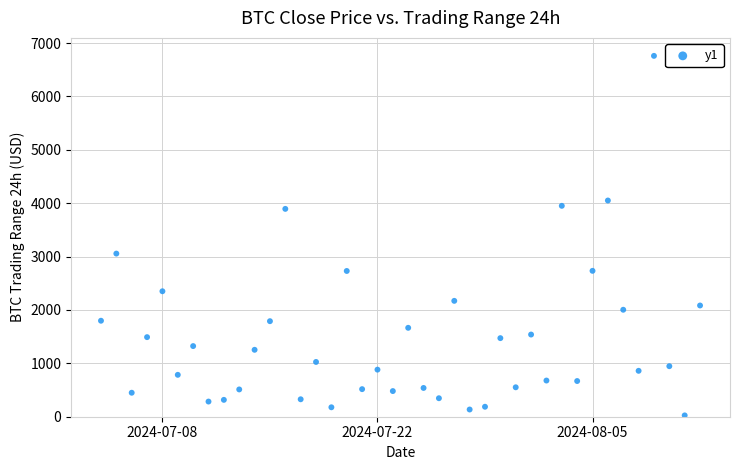

What is the range of X values (max minus min)?

39.0